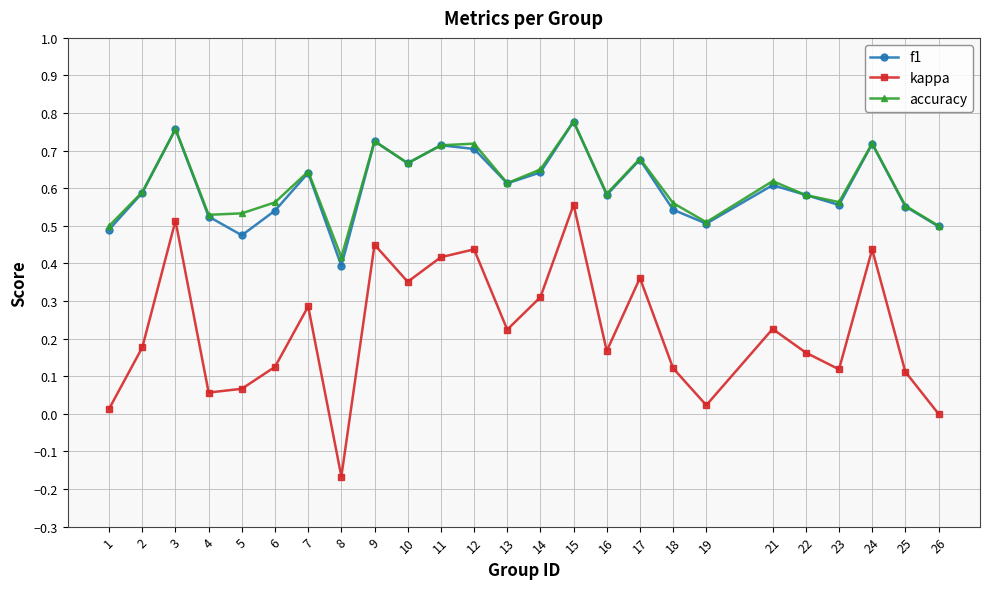

At which label does kappa reach its minimum?

8